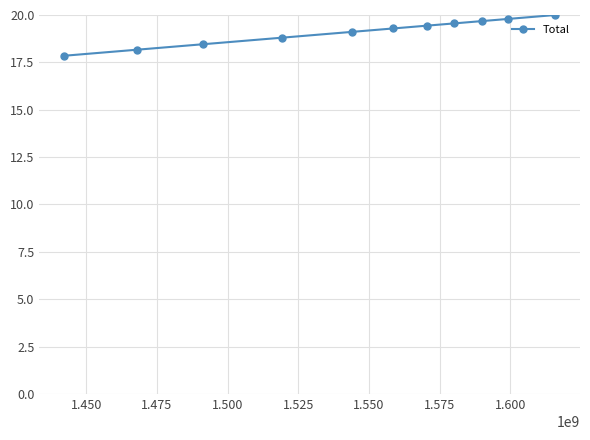

What is the value of the 11th point from the left?

20.0